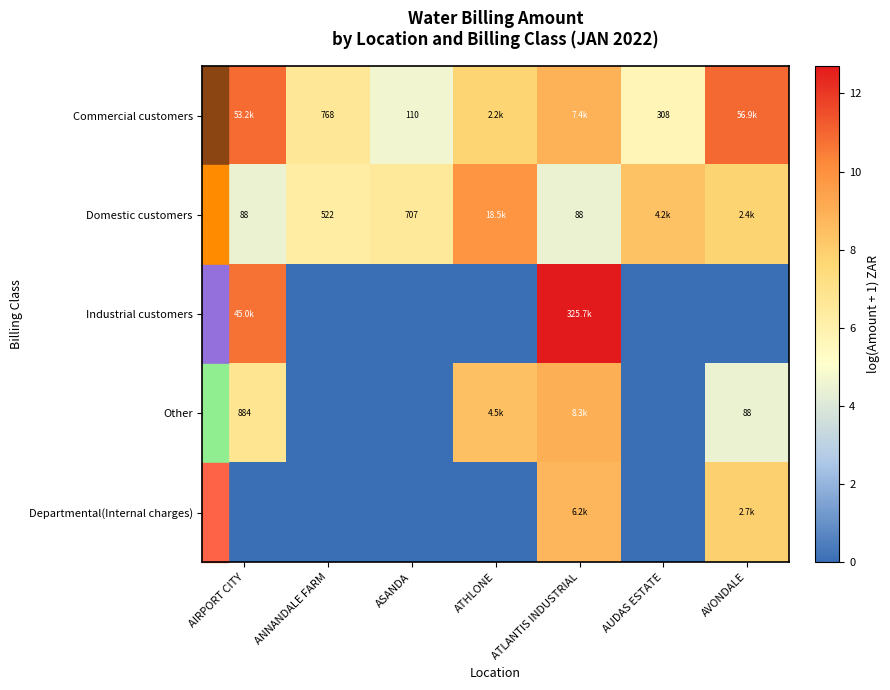

True or false: Departmental(Internal charges) has a value of 4.9 at ASANDA.

False